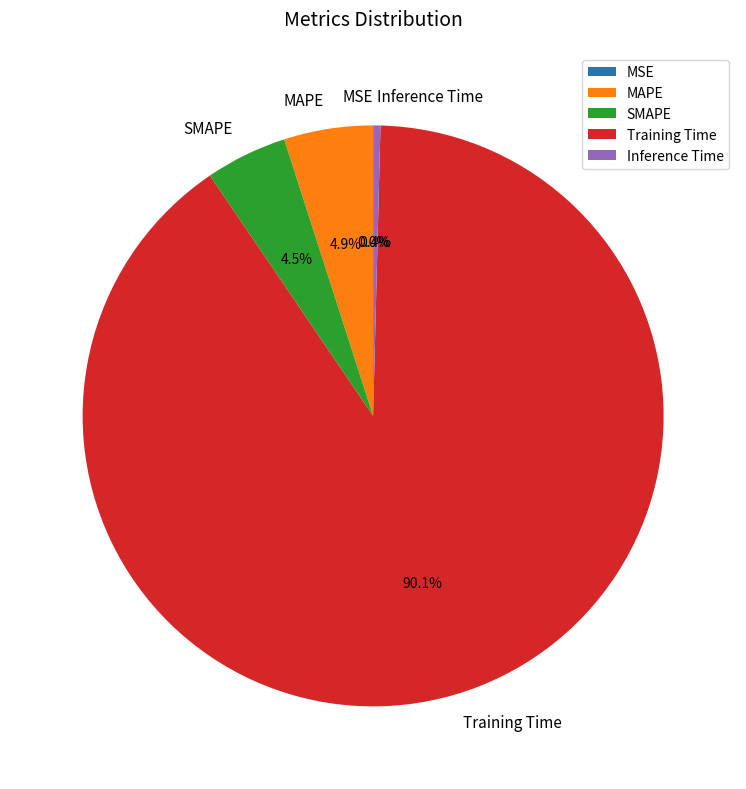

What percentage do Inference Time and SMAPE together represent?

4.9%